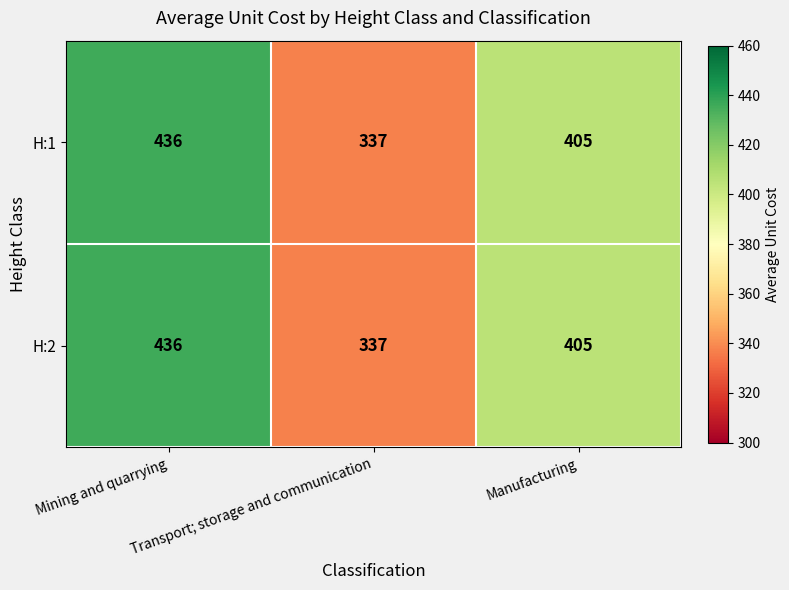

At which category does the chart reach its minimum across all series?

Transport; storage and communication